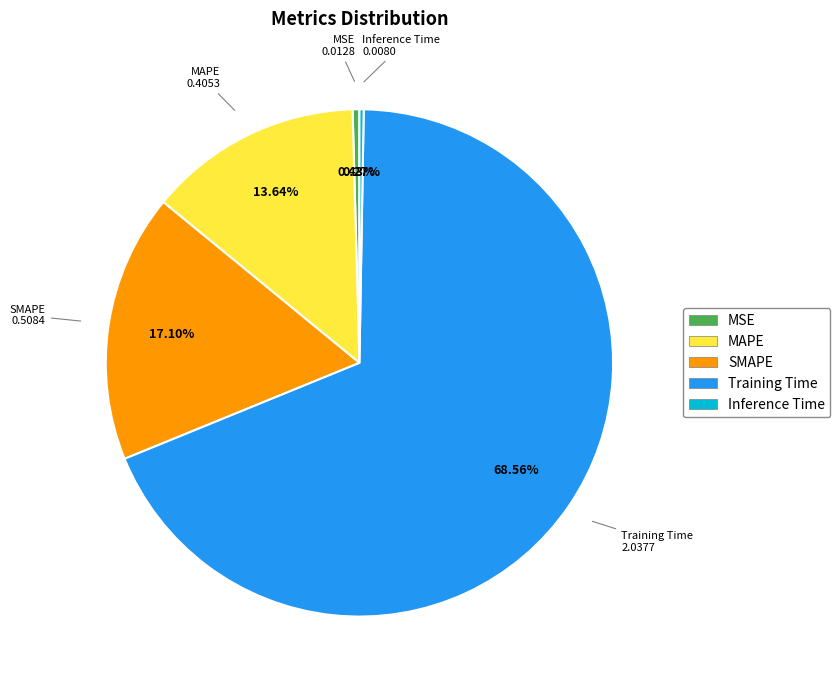

Does any single category account for the majority?

Yes